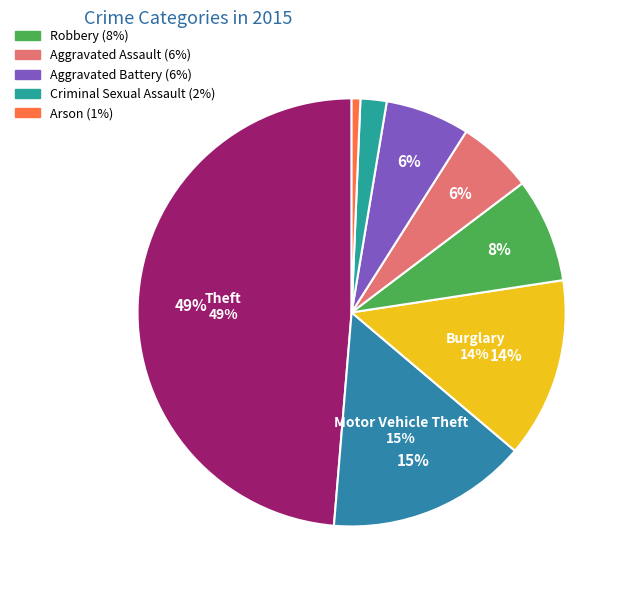

To the nearest percent, what is the difference between the largest and smallest slice percentages?

48%